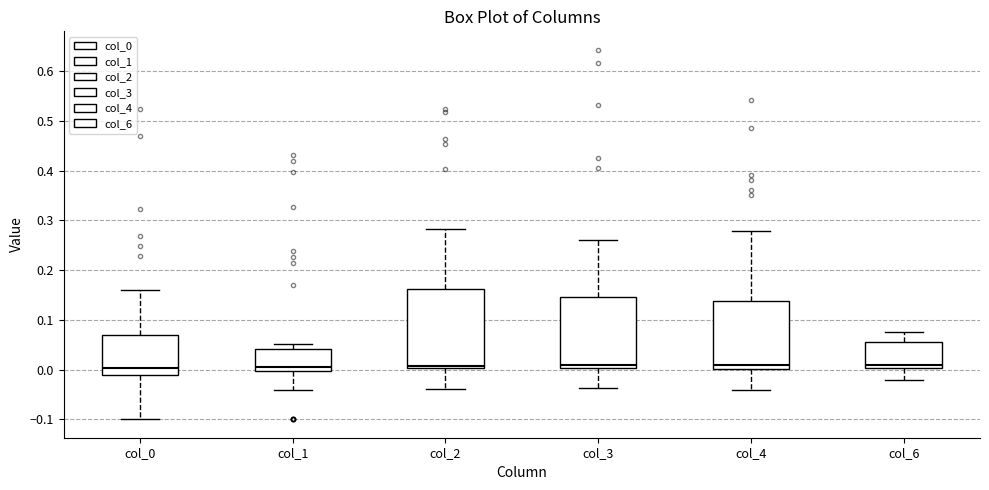

Where does the lower whisker of the box for col_4 end on the y-axis? The values are not printed on the chart, so give them approximately, as read against the axis.

-0.04